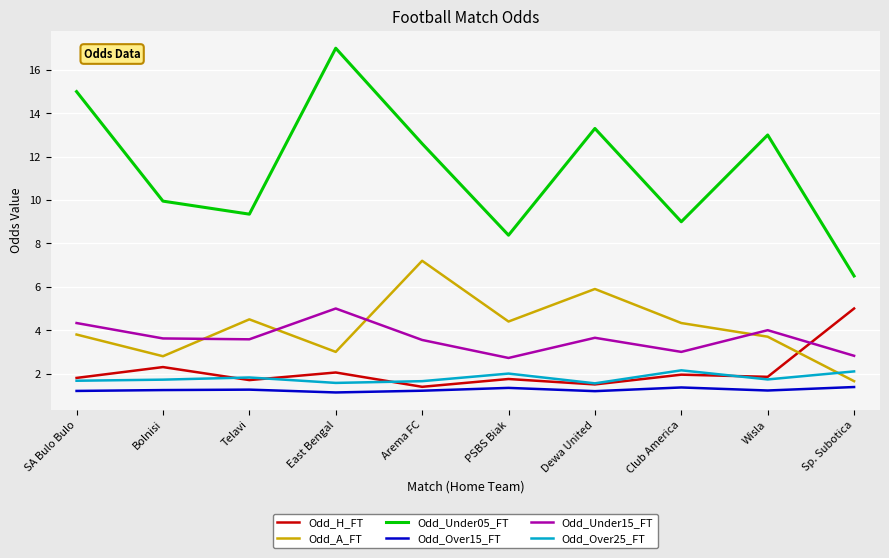

Which series changed the most between SA Bulo Bulo and PSBS Biak?

Odd_Under05_FT